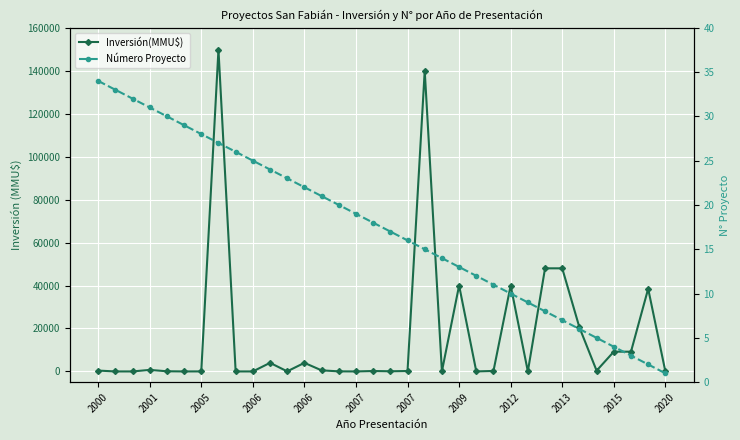

Which series has the largest total across all categories?

Inversión(MMU$)